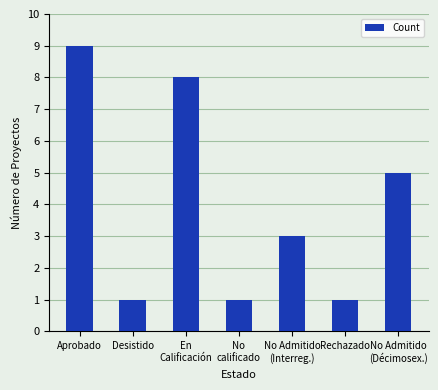

Approximately how many times larger is the value at Desistido compared to No Admitido
(Interreg.)?

0.3